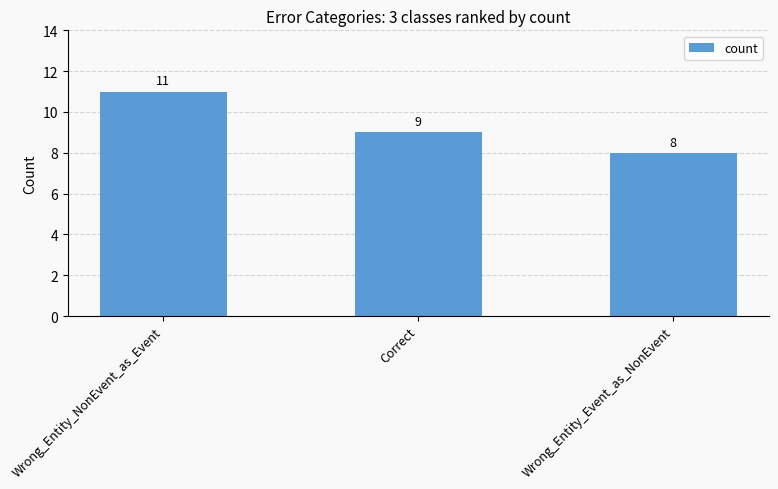

Rank the categories by value from highest to lowest.

Wrong_Entity_NonEvent_as_Event, Correct, Wrong_Entity_Event_as_NonEvent